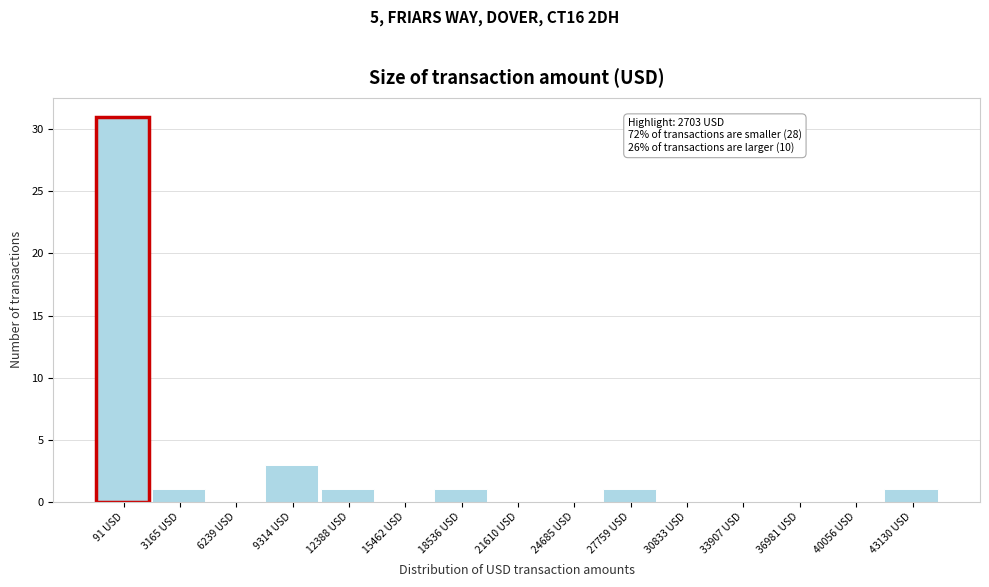

Reading left to right, list all the values displayed in this chart.

91 USD=31	3165 USD=1	6239 USD=0	9314 USD=3	12388 USD=1	15462 USD=0	18536 USD=1	21610 USD=0	24685 USD=0	27759 USD=1	30833 USD=0	33907 USD=0	36981 USD=0	40056 USD=0	43130 USD=1